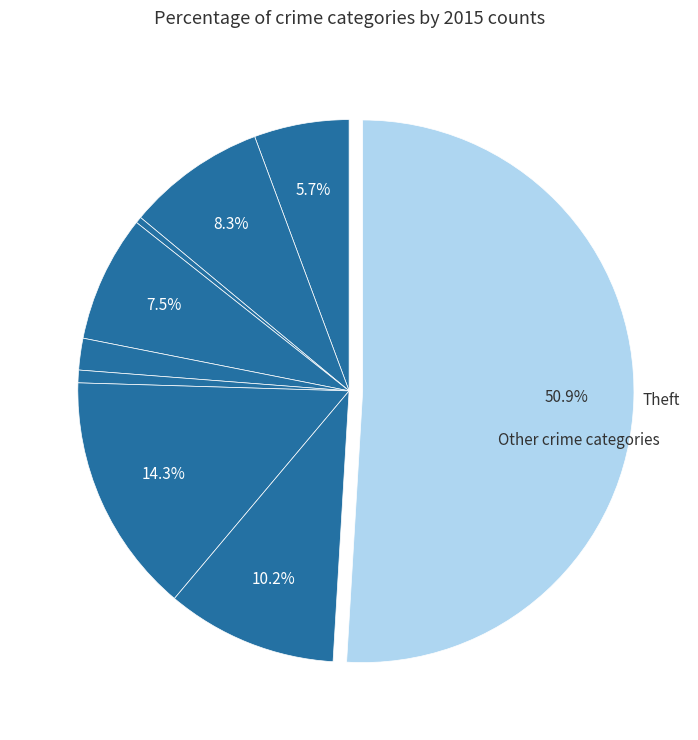

Count the number of slices in the pie.

9